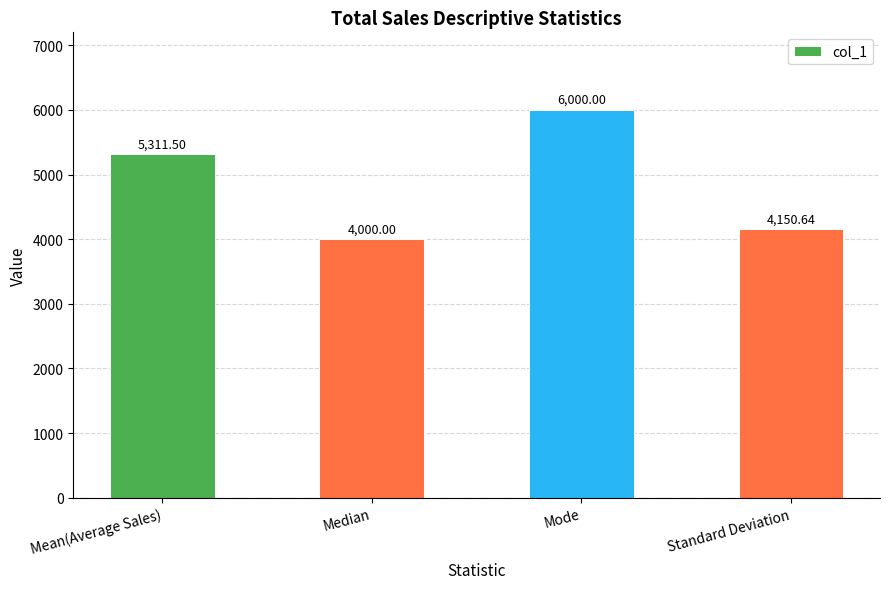

Is it true that the value at Mean(Average Sales) is 7183.4?

False